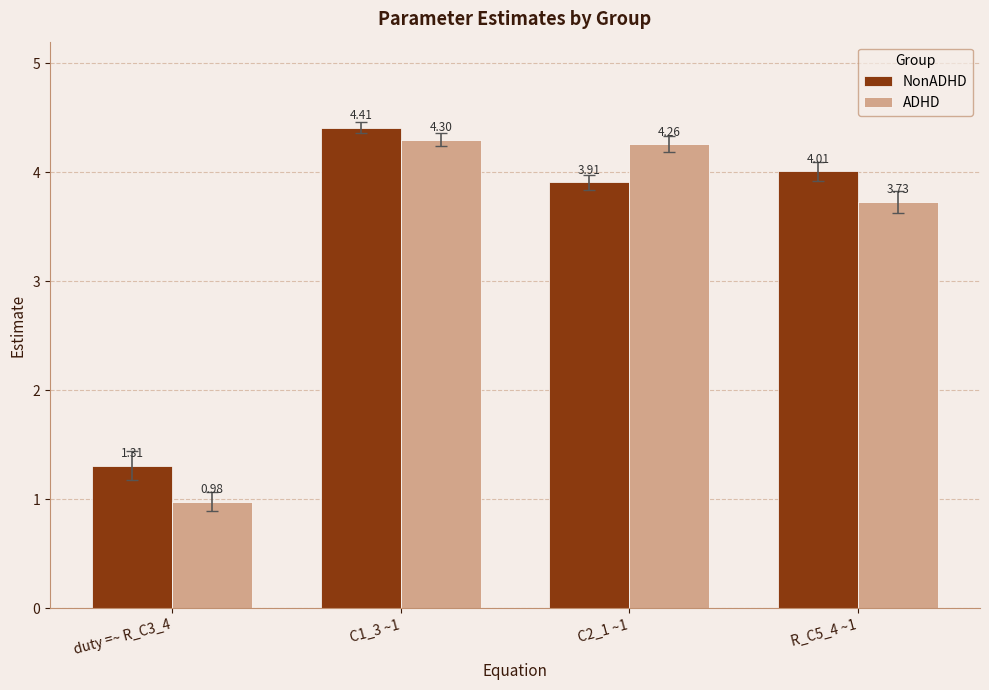

What is the difference between the maximum and minimum values in the ADHD series?

3.3